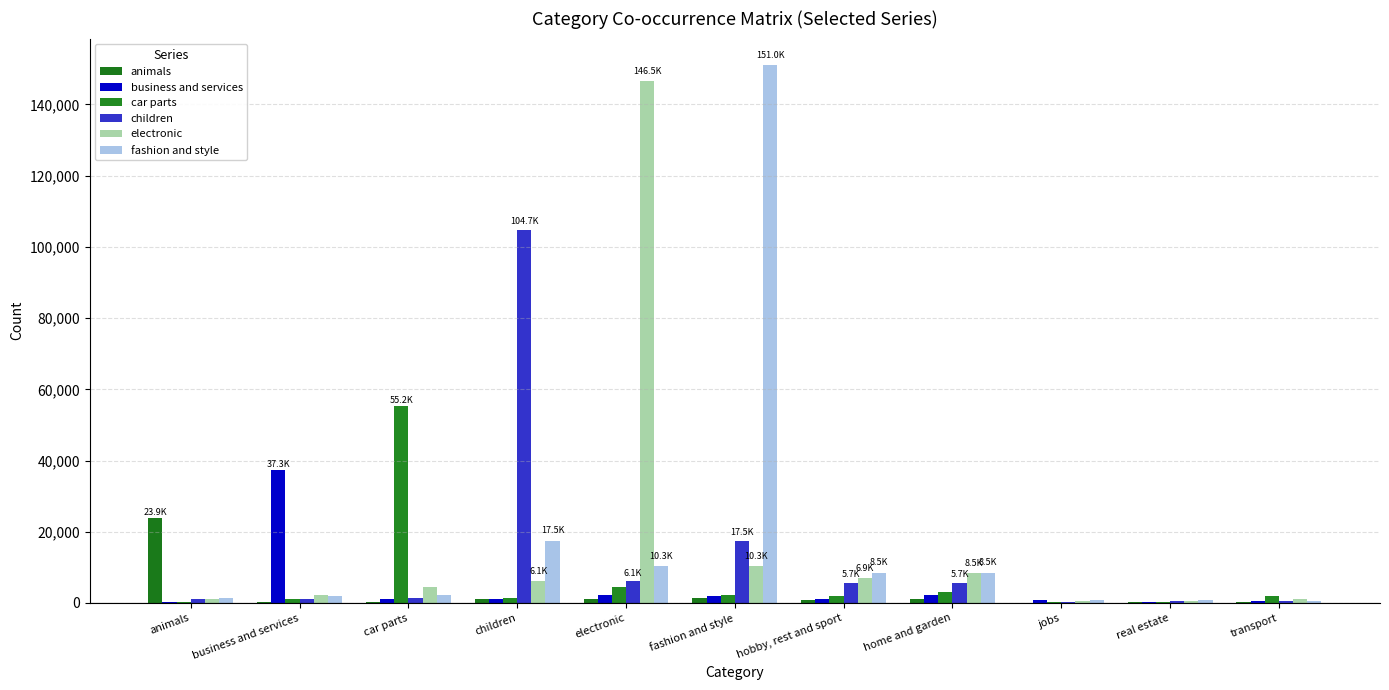

Where does the electronic series first go above 4424?

children